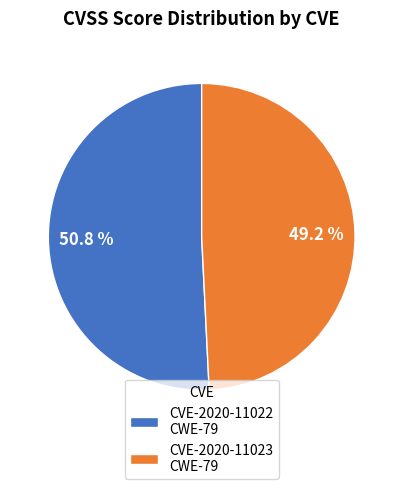

To the nearest percent, what is the average slice percentage?

50%